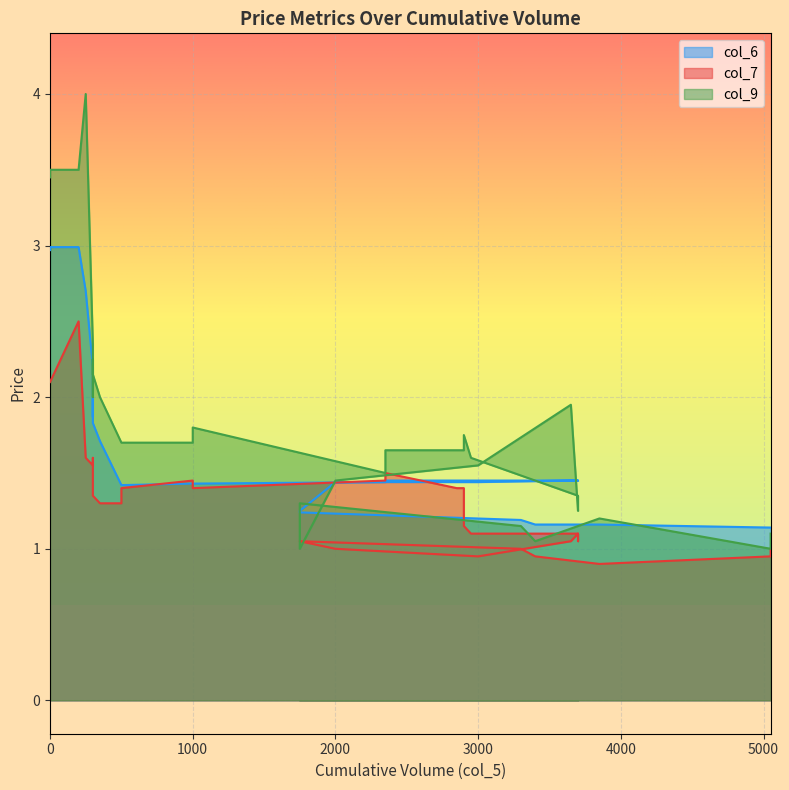

True or false: col_7 has more than 2 interior local peaks.

True